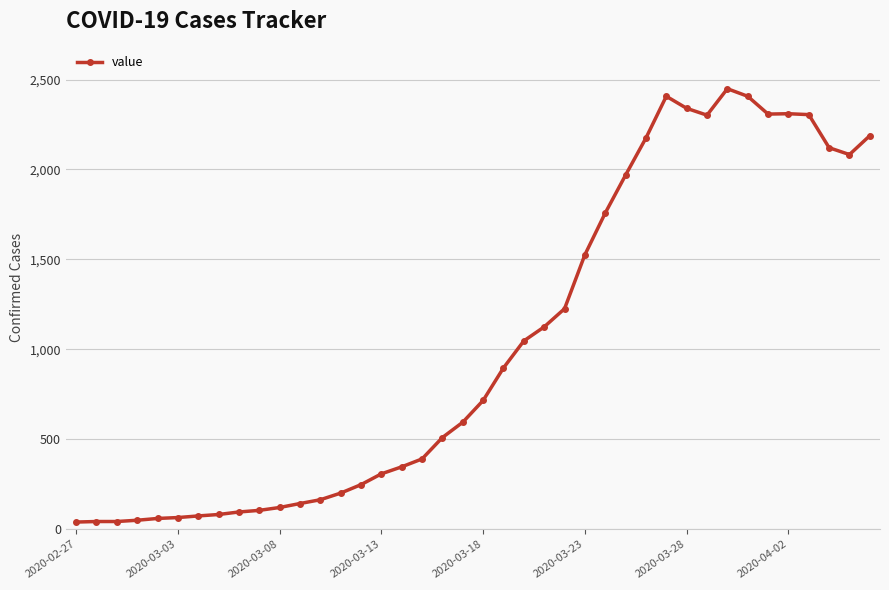

What is the greatest value displayed?

2449